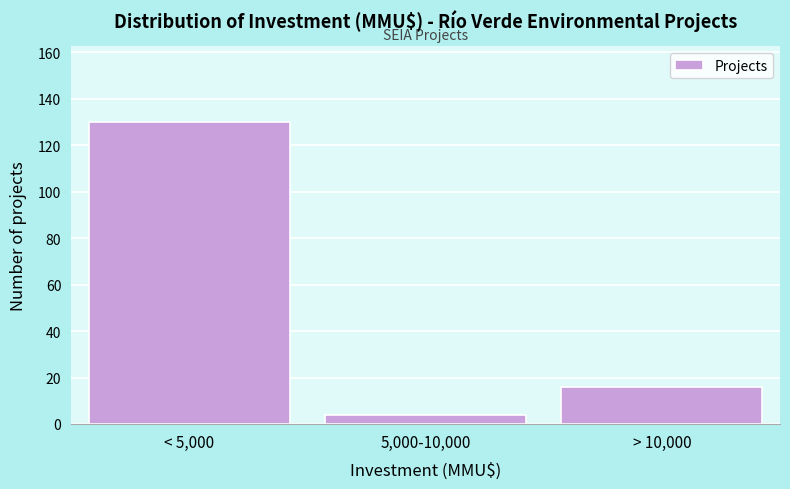

Reading left to right, extract all data points from this chart.

130	4	16